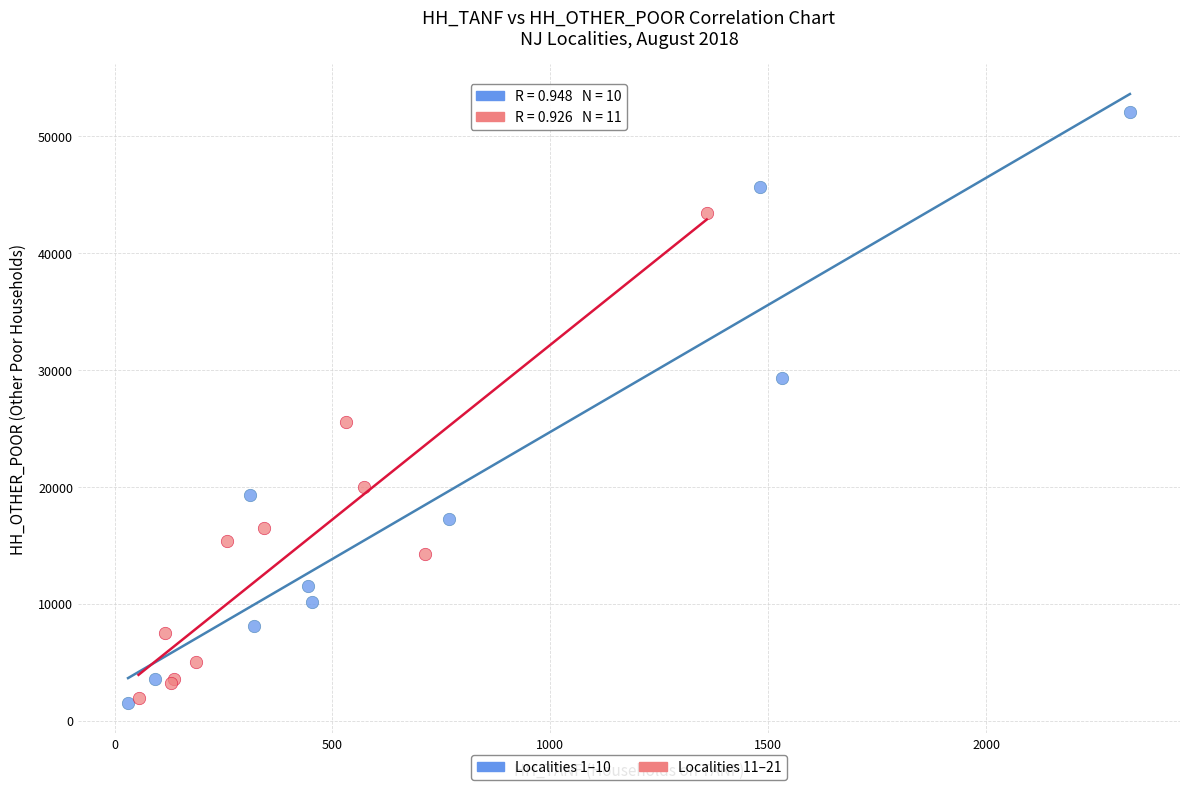

Which series has the largest Y range (max minus min)?

Localities 1–10